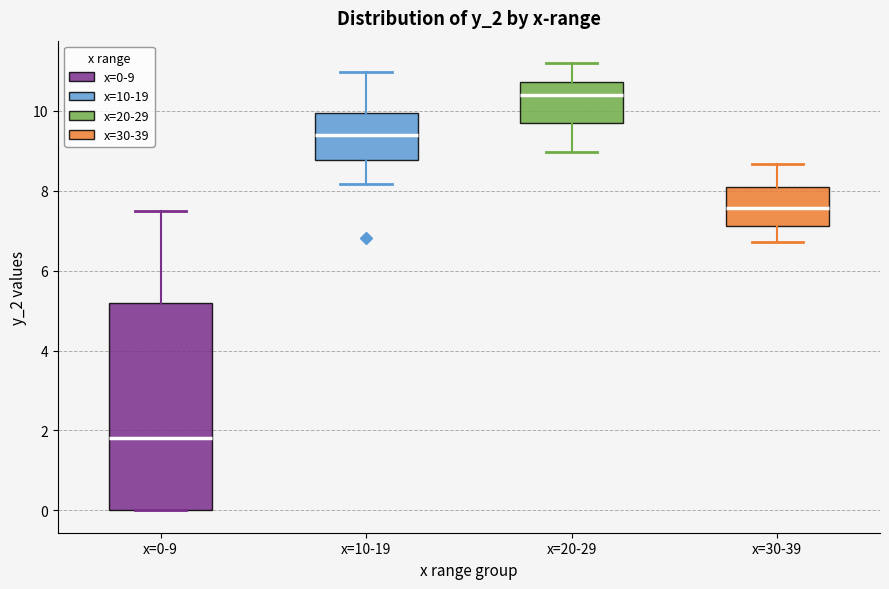

Where is the upper edge of the box for x=0-9 on the y-axis? The values are not printed on the chart, so give them approximately, as read against the axis.

5.2